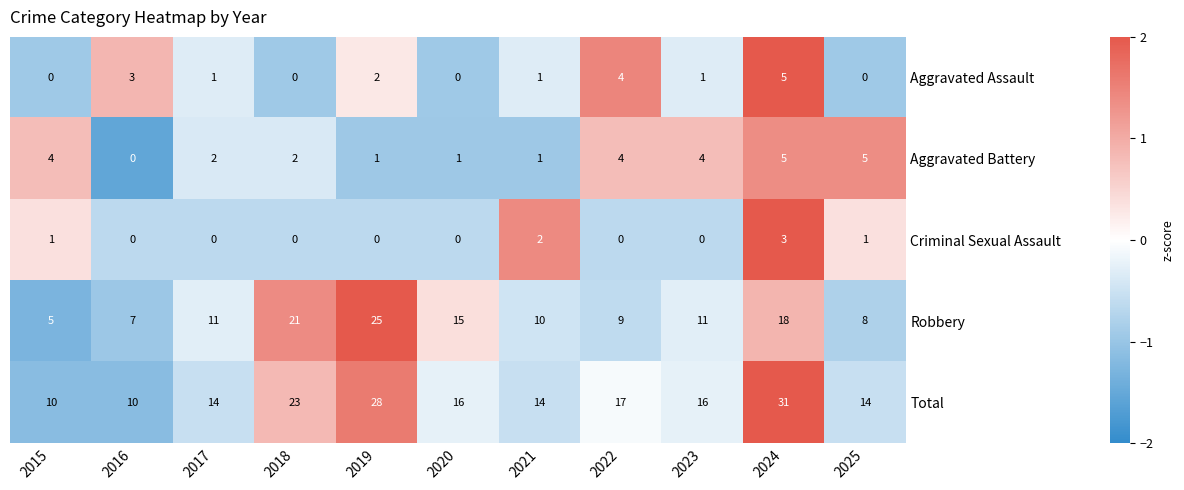

At which label does Aggravated Battery first exceed 2?

2015